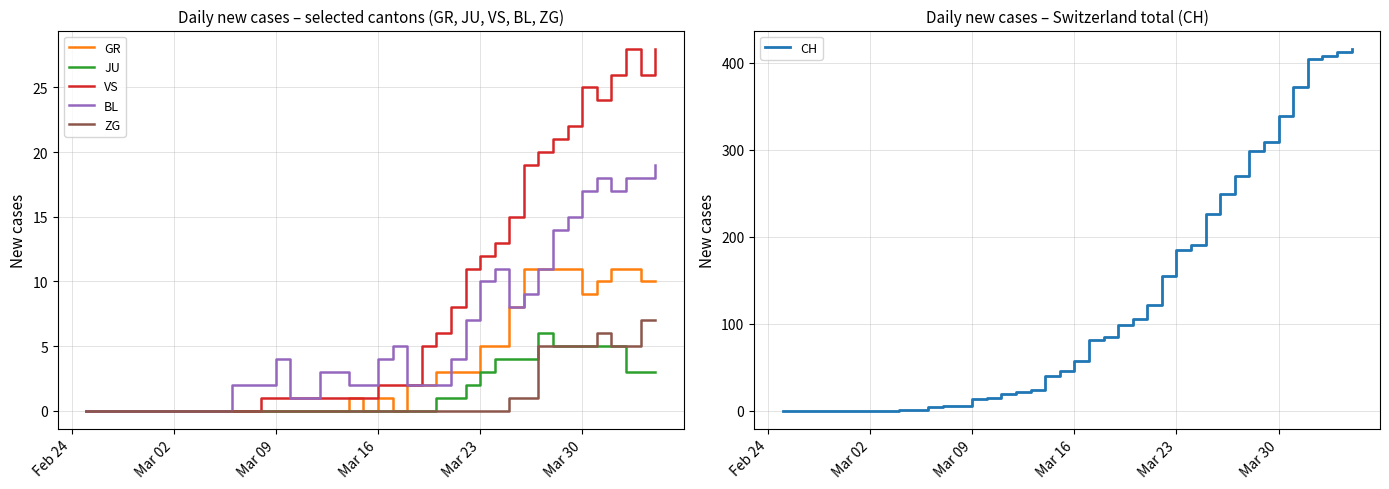

What is the maximum value for JU?

6